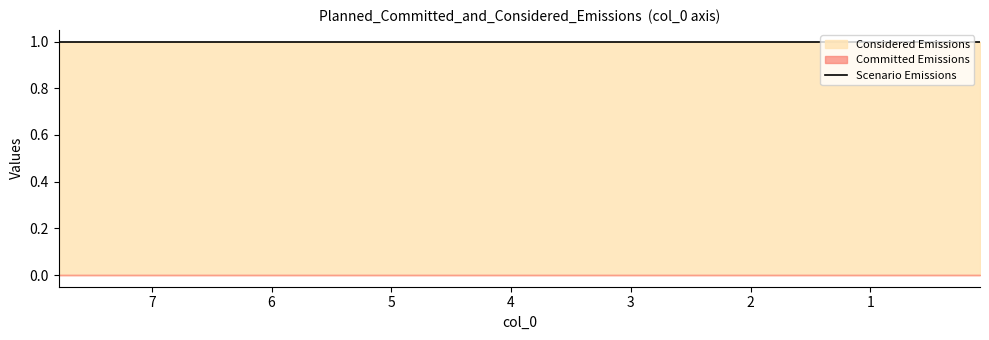

The value of col_2 at 1 is 2. True or false?

False